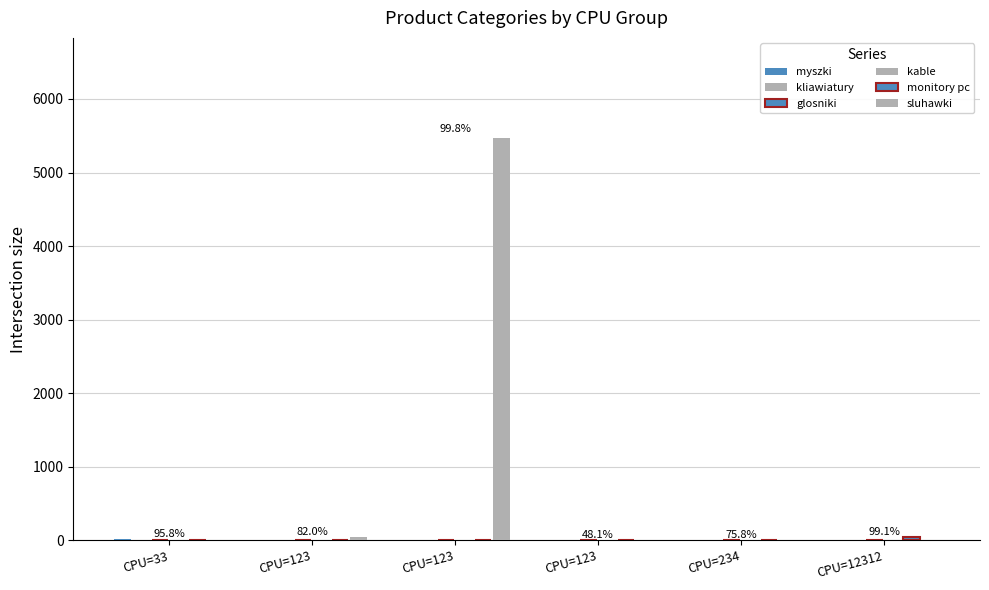

Are the bars horizontal?

No